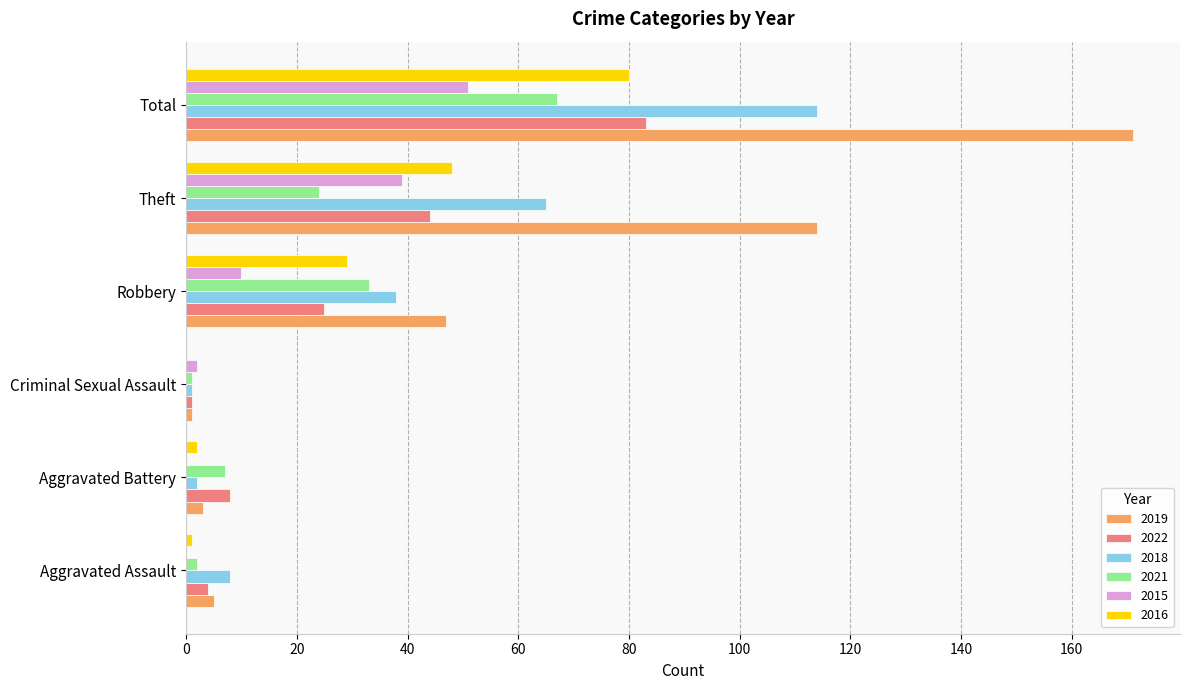

Which series has the widest spread of values?

2019